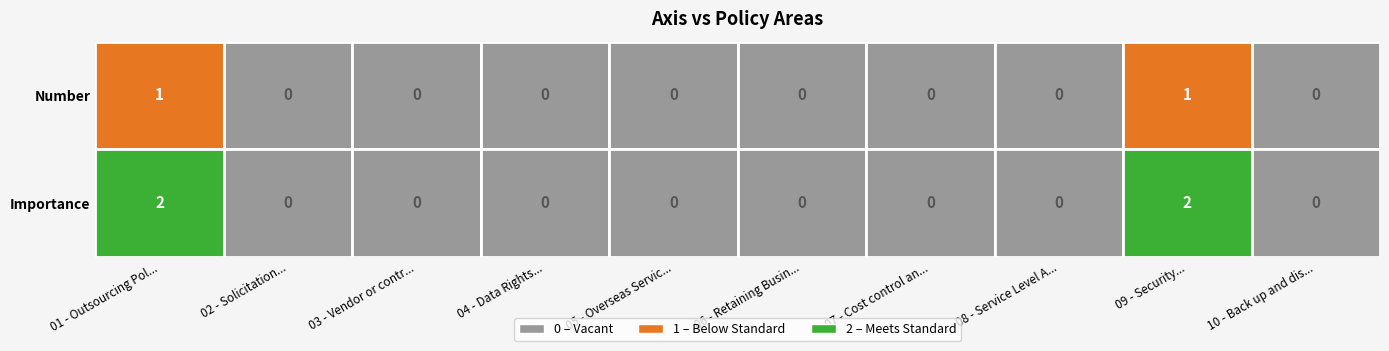

What is the difference between the maximum and second lowest values in the Number series?

1